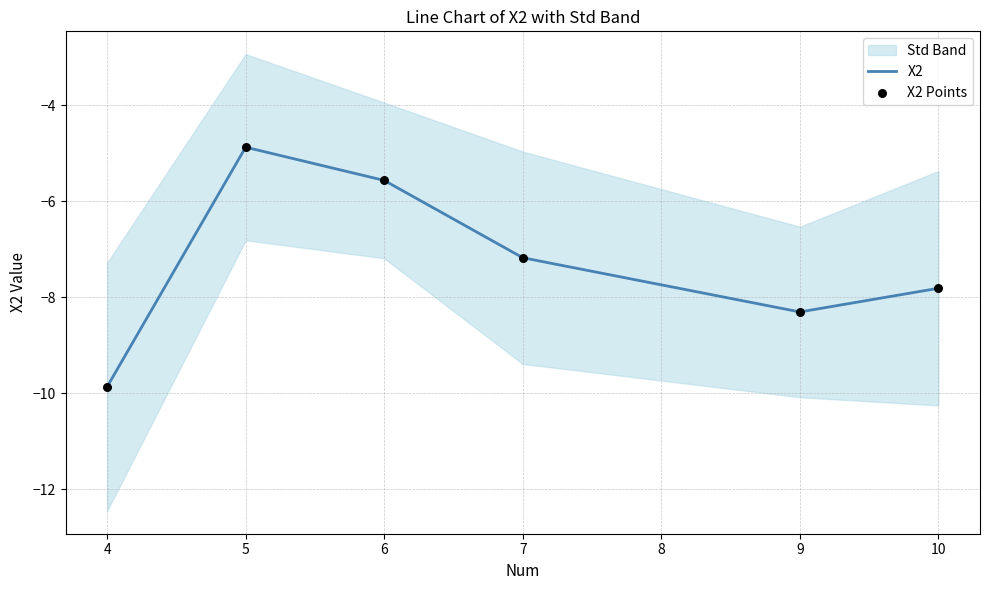

Which series has the largest total across all categories?

X2